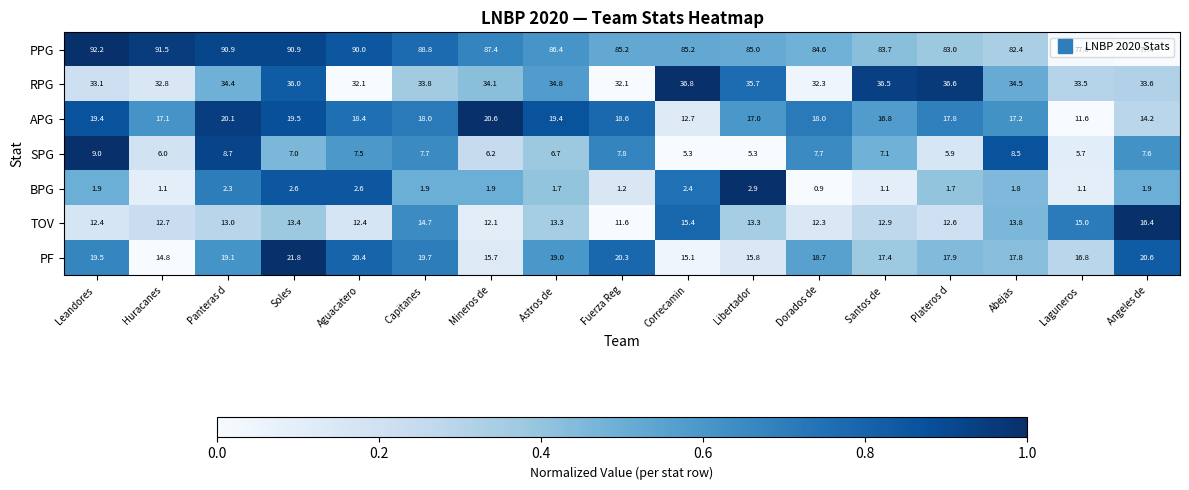

Between Aguacatero and Angeles de, which series saw the biggest shift?

PPG